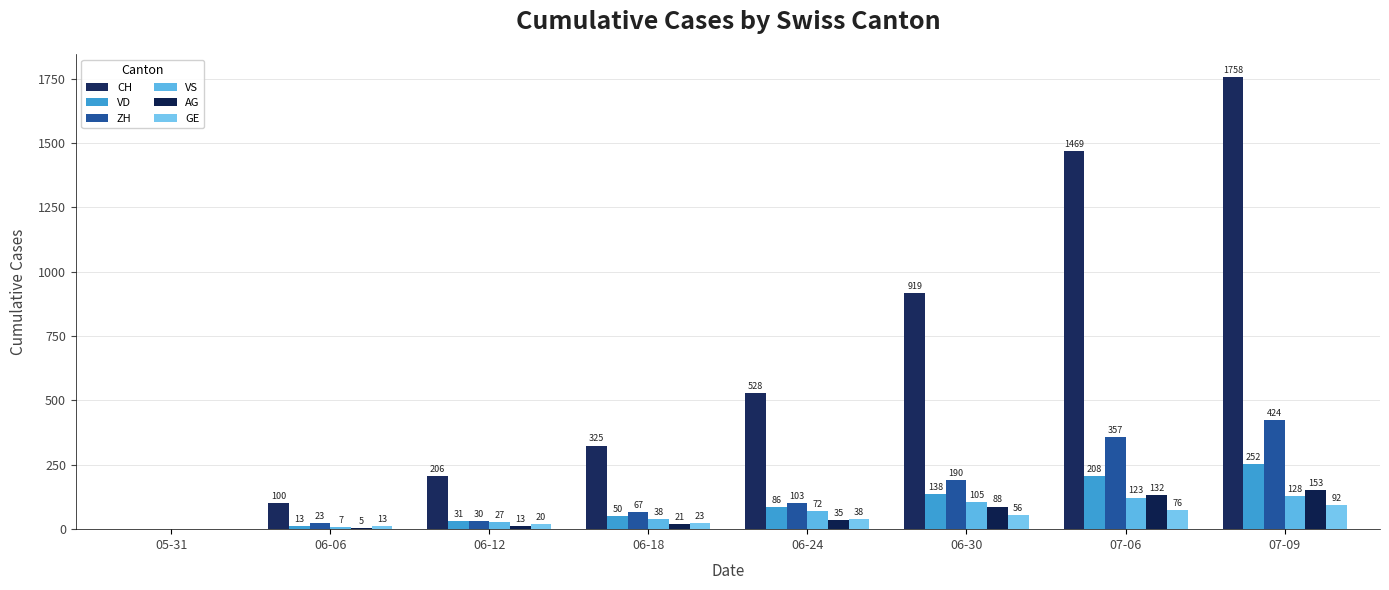

Count the number of categories in the chart.

8